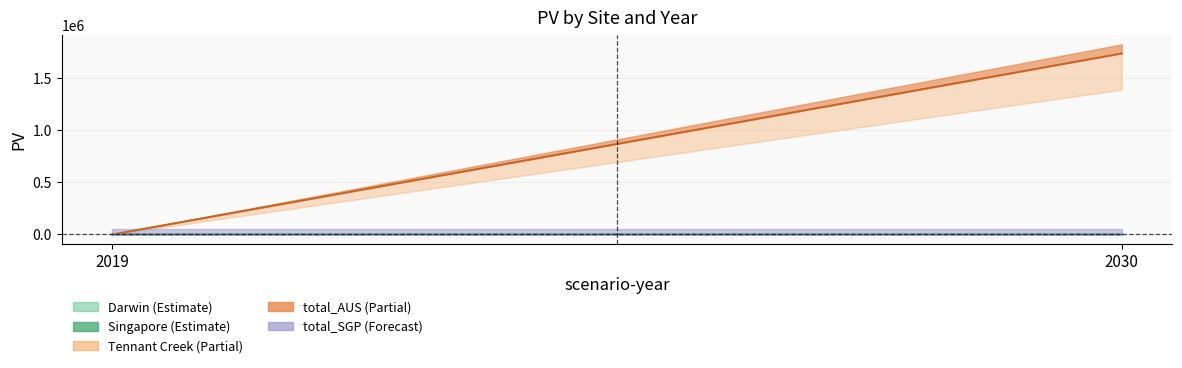

Between 2019 and 2030, which series saw the biggest shift?

Tennant Creek